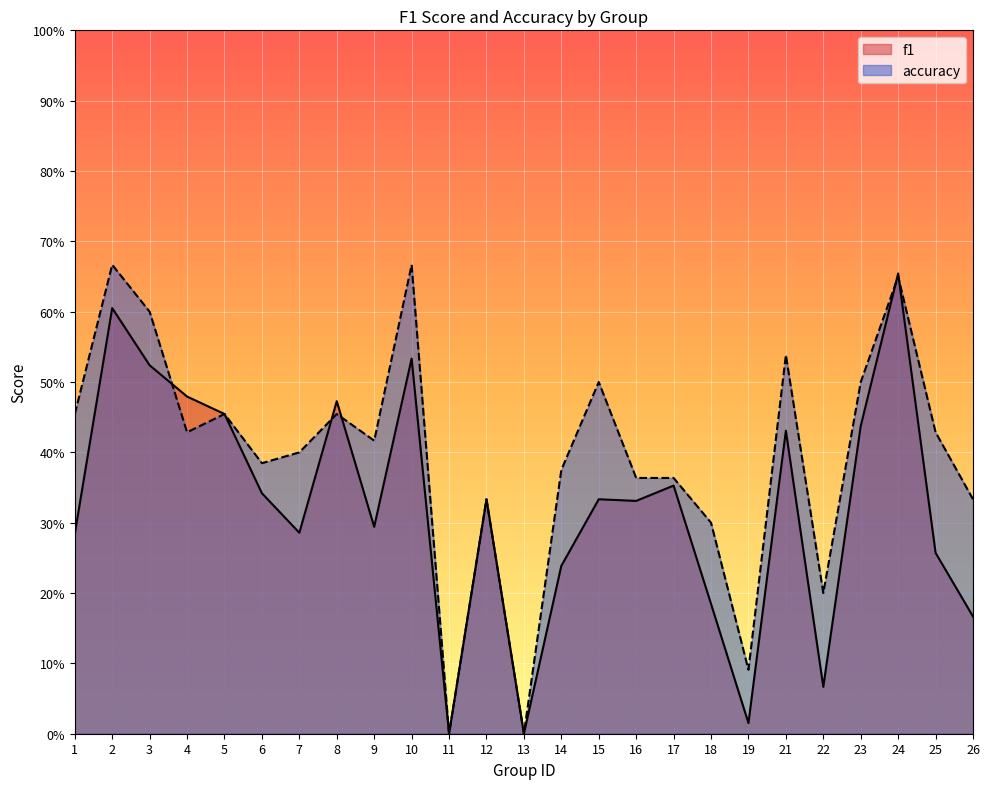

How many data points does each series have?

25